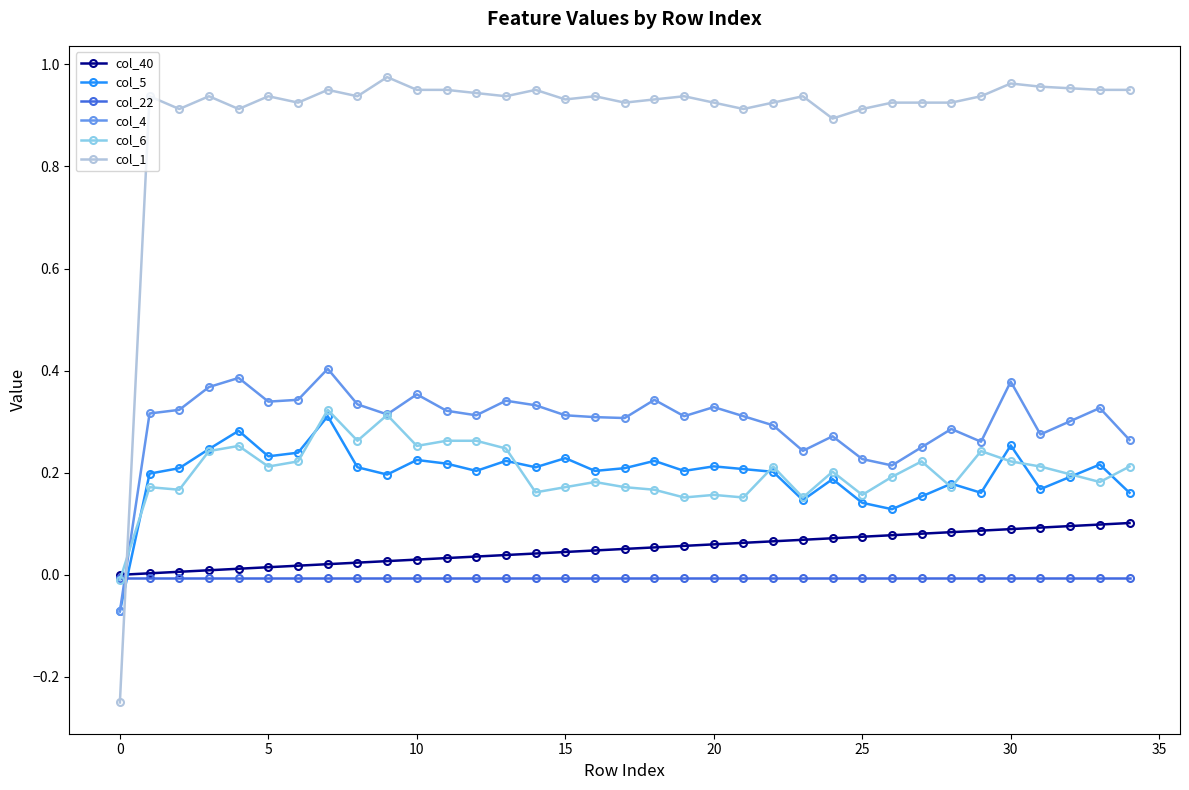

Which series has the largest total across all categories?

col_1